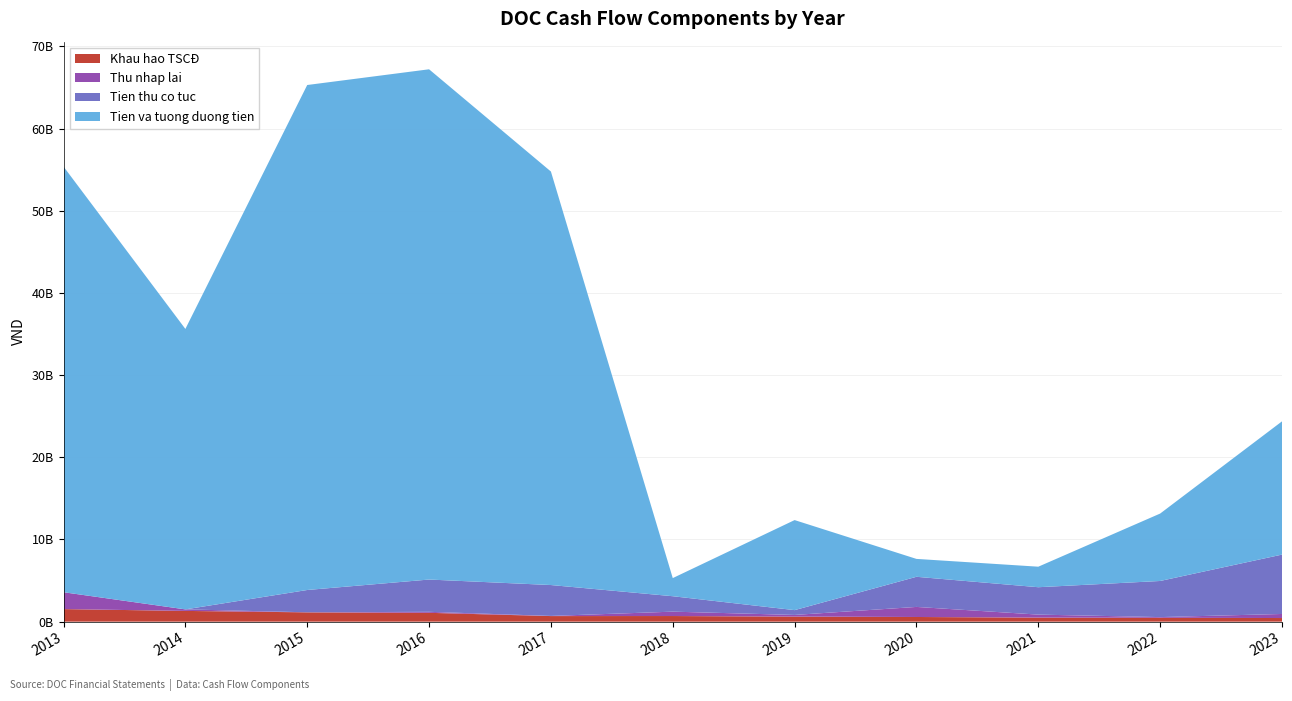

Reading right to left, transcribe all the data shown in this chart.

Khau hao TSCĐ: 441444486	469457038	493292592	567572401	616682293	684743664	678462914	1075665348	1131247141	1306819919	1528992467
Thu nhap lai: 493797668	86015390	364634669	1225248596	201410884	532182419	18553130	122184985	7090694	186434778	2052566091
Tien thu co tuc: 7225690613	4394891010	3332224440	3666110045	585058872	1877751549	3759431379	3927315950	2714276221	0	0
Tien va tuong duong tien: 16215256869	8204387477	2498827903	2177534185	10957975432	2206703058	50322414849	62096877169	61456712992	34129981209	51799860300